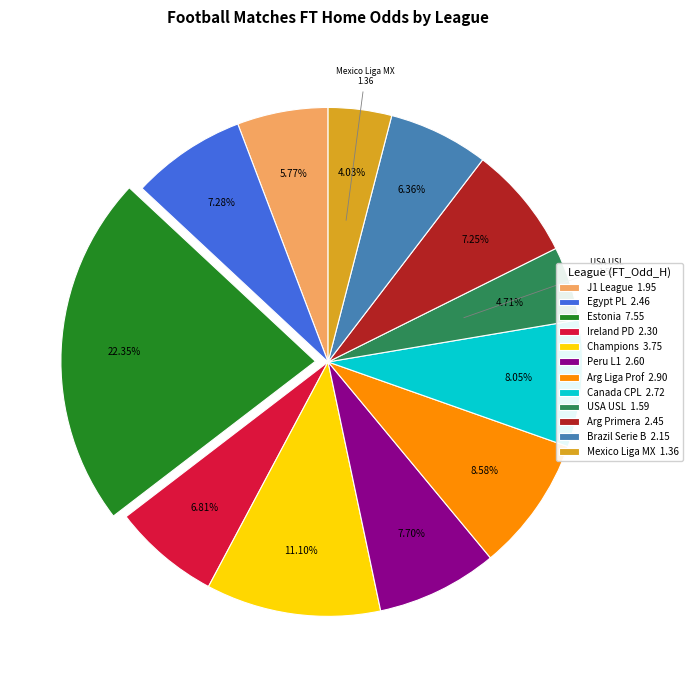

What is the largest slice in the pie chart?

Estonia 7.55